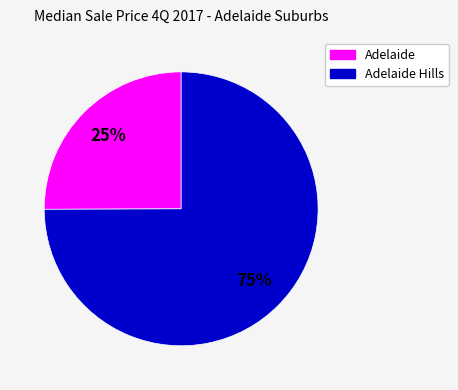

To the nearest percent, what is the difference between the largest and smallest slice percentages?

50%